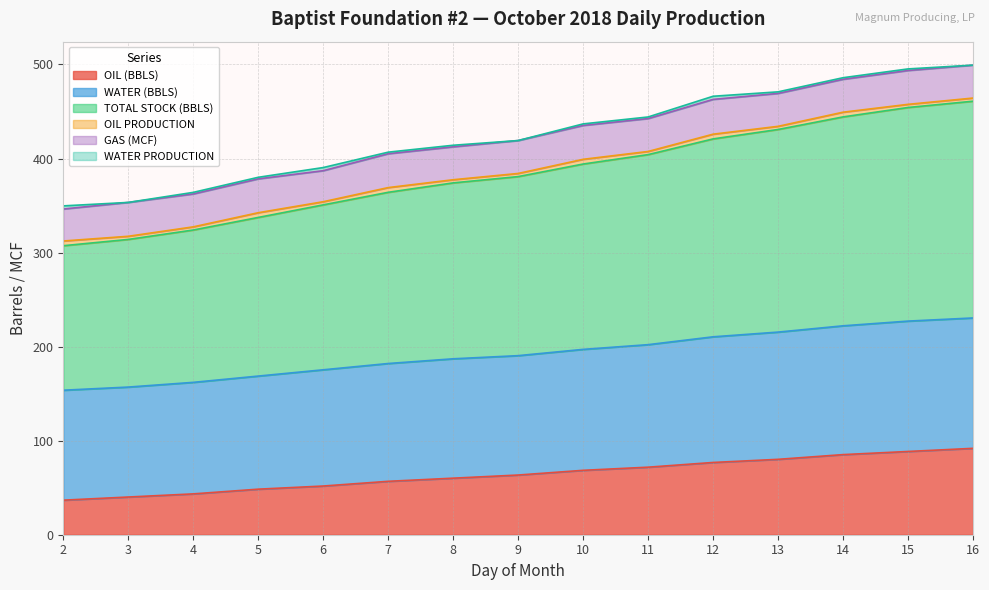

What is the highest value of the OIL (BBLS) series?

91.8